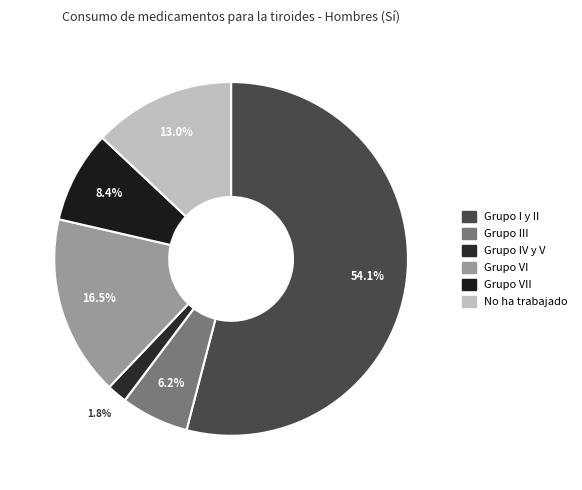

How many slices are in this pie chart?

6